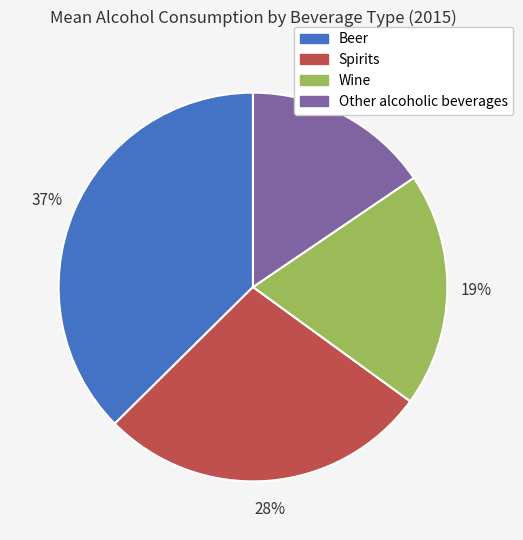

What is the smallest slice in the pie chart?

Other alcoholic beverages